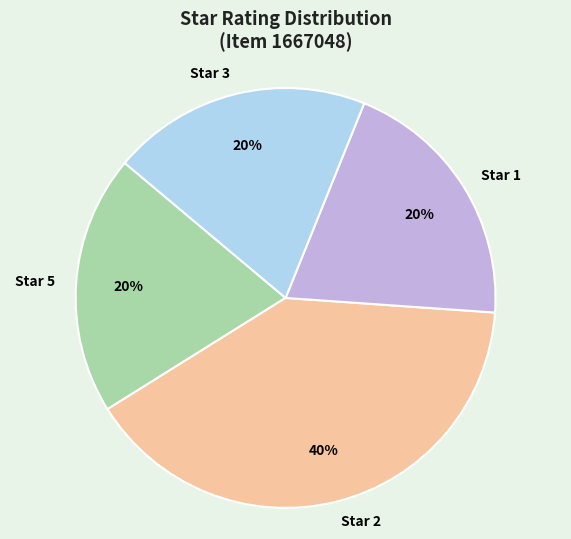

Which slice is the largest?

Star 2